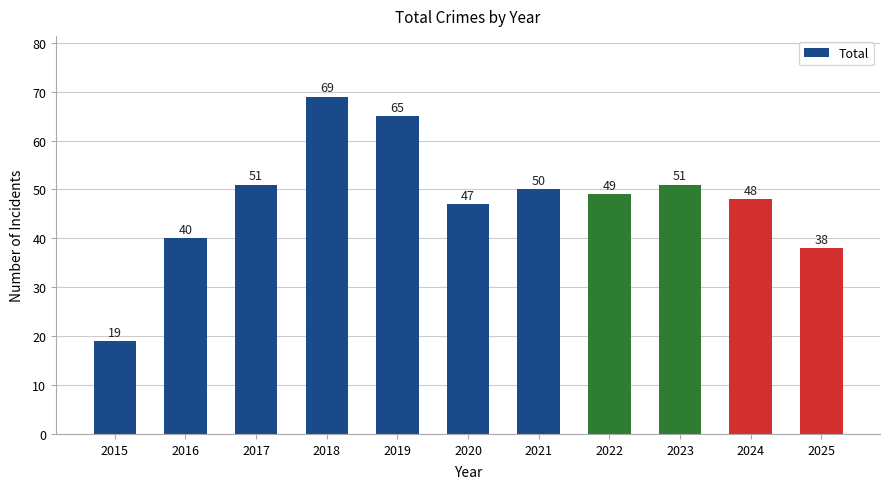

What is the difference between the maximum and minimum values?

50